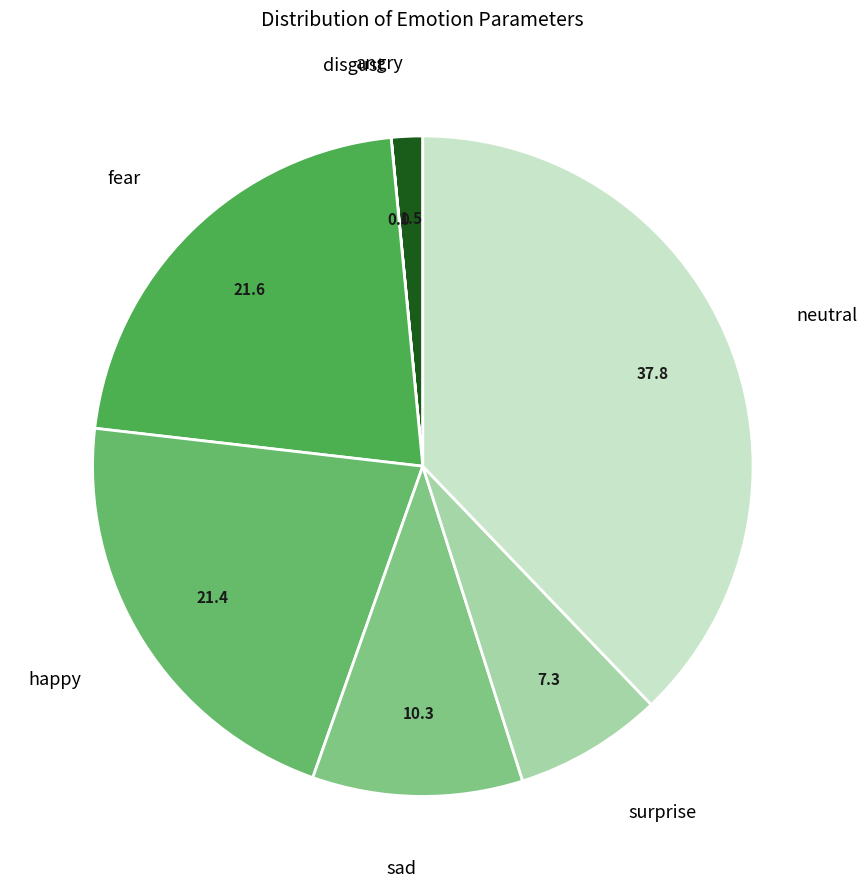

Is there a majority slice in this chart?

No